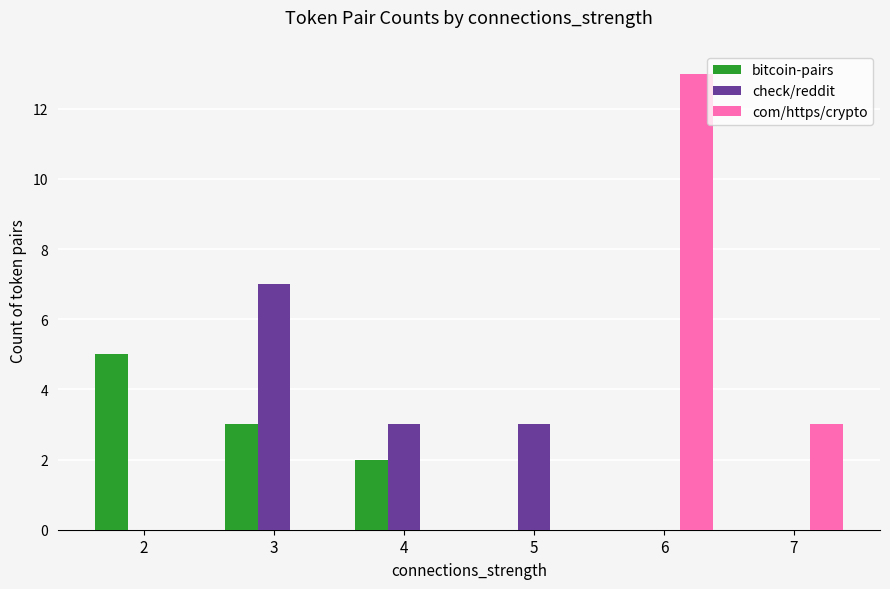

Is it true that check/reddit equals 3 at 2?

False